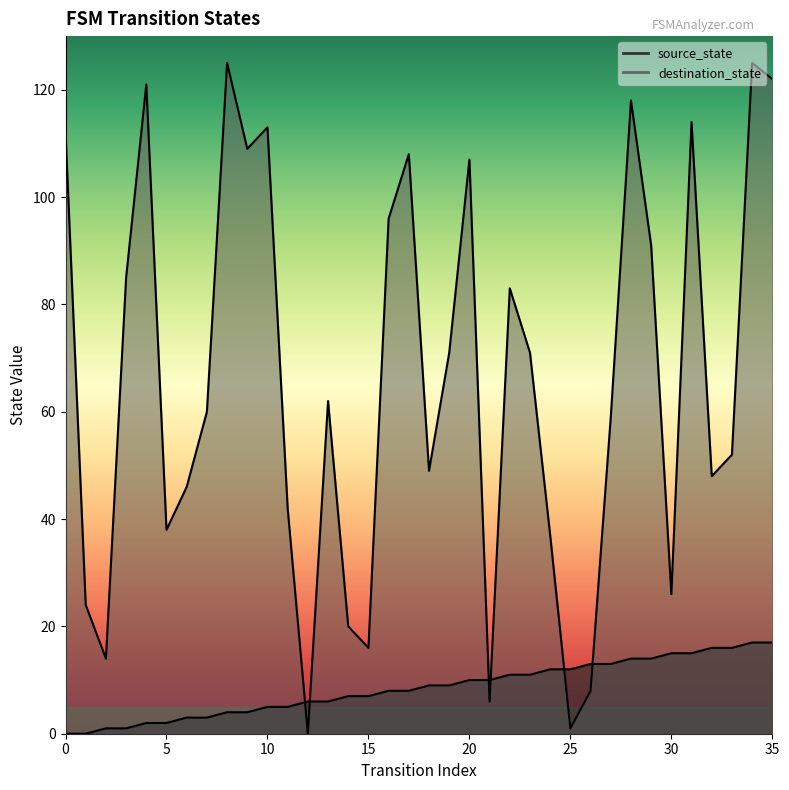

Which series has the largest range (max minus min)?

destination_state